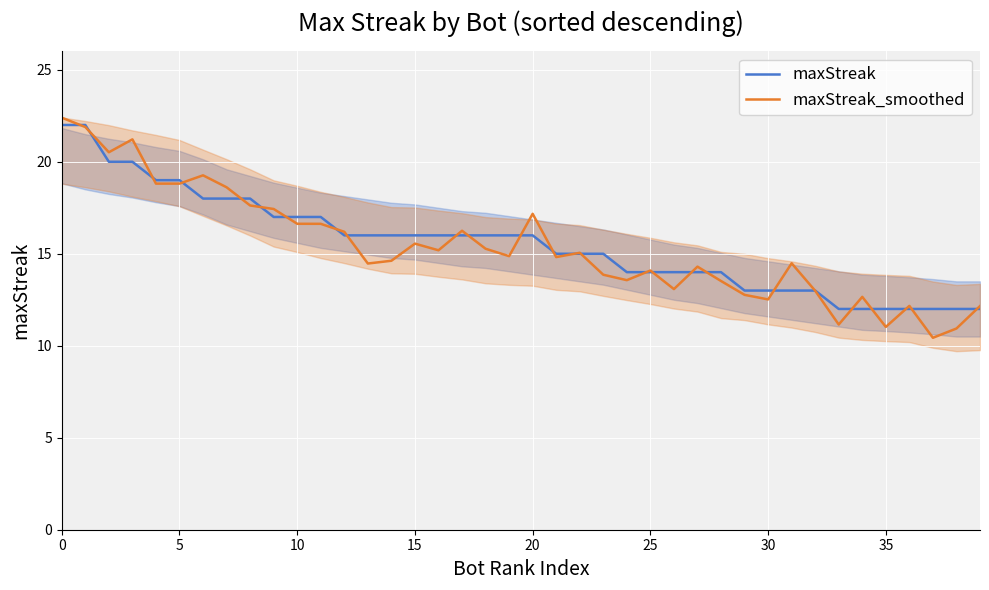

The value of maxStreak at 5 is 19.0. True or false?

True